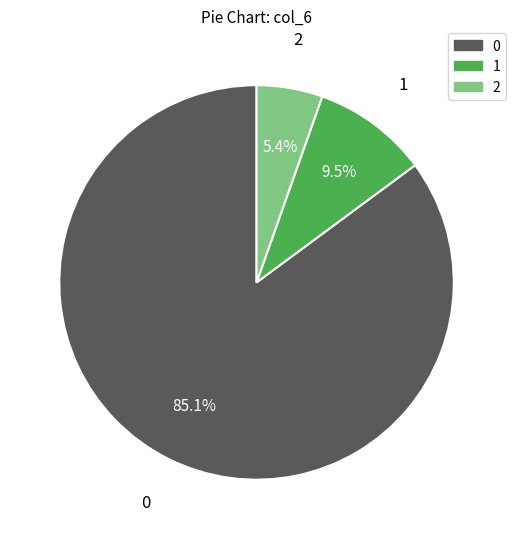

Count the number of slices in the pie.

3